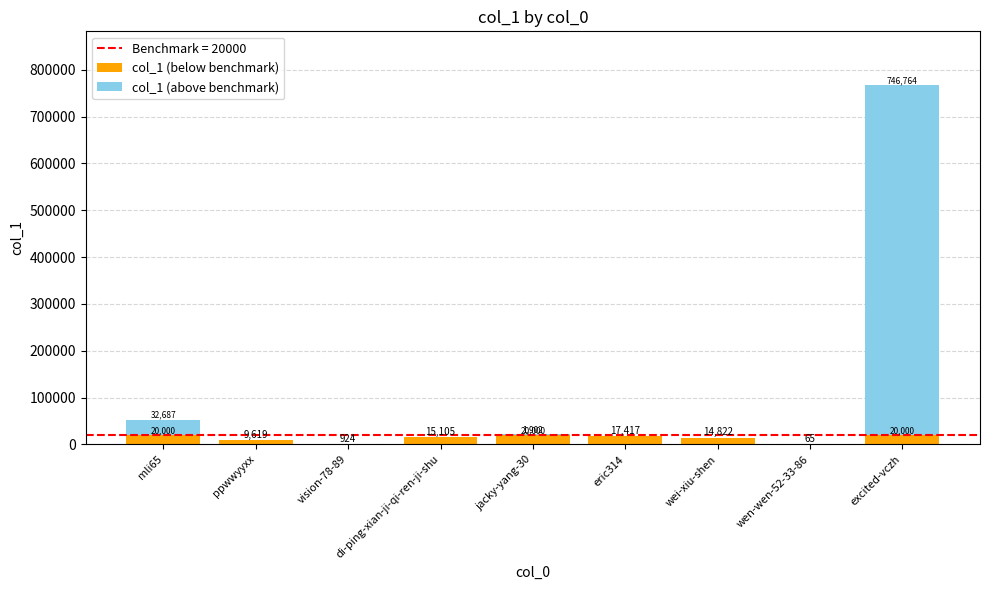

What is the total value across all series at mli65?

52687